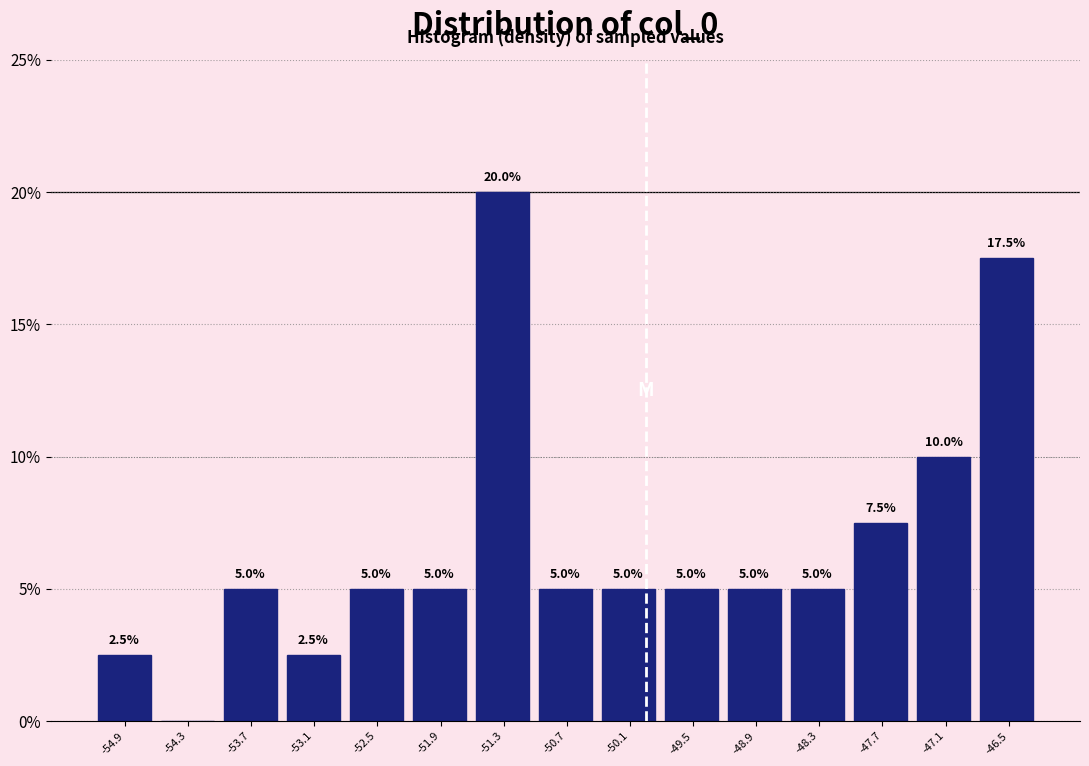

Over which range of the x-axis is the bar tallest?

-51.6 to -51.0